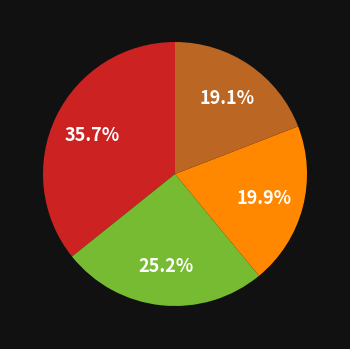

Does any single category account for the majority?

No